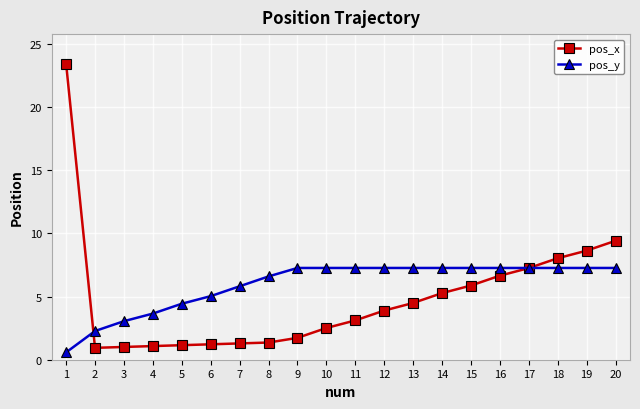

At which category is the sum across all series the highest?

1